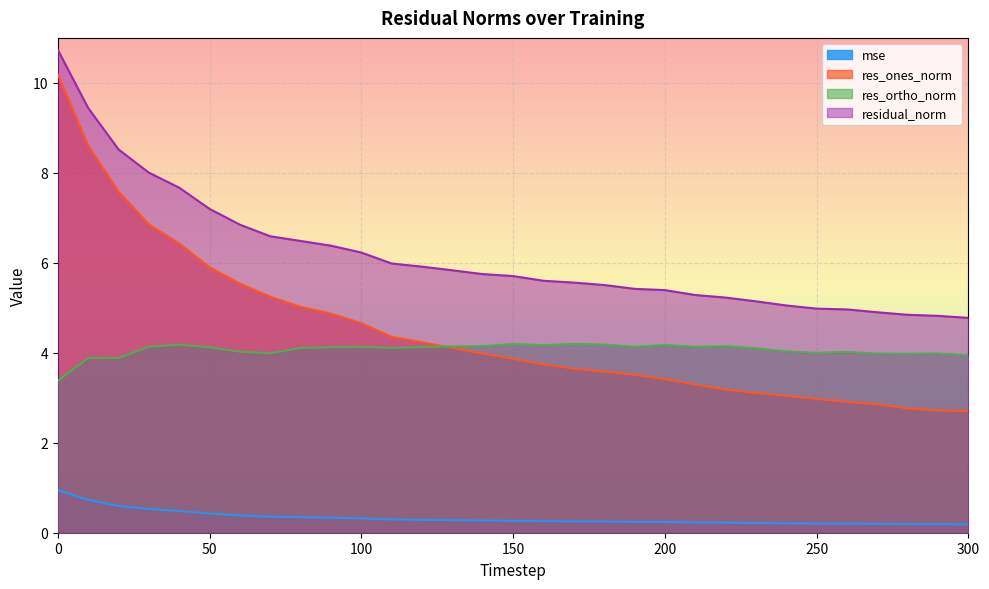

What is the difference between the maximum and minimum values in the res_ones_norm series?

7.5